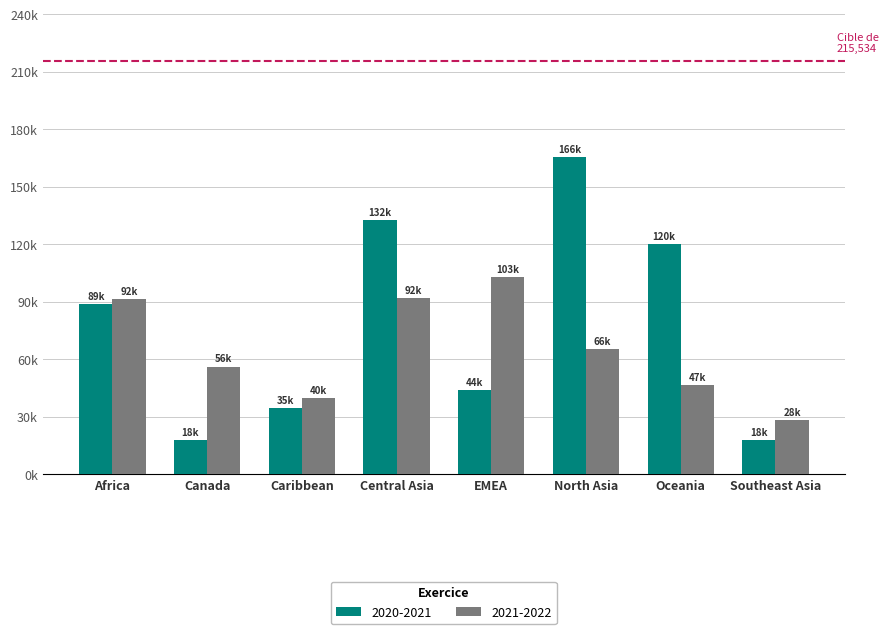

At which label is 2021-2022 closest to 65454?

North Asia